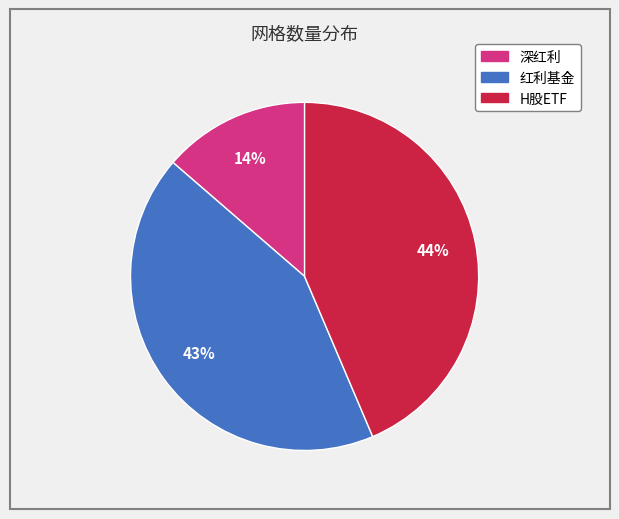

Which slice is the largest?

H股ETF